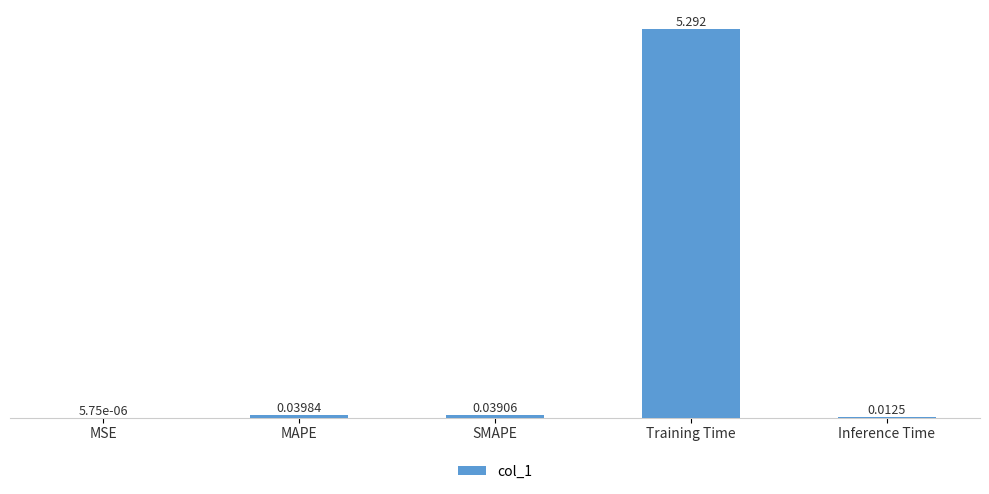

At which label is the value closest to 2?

MAPE